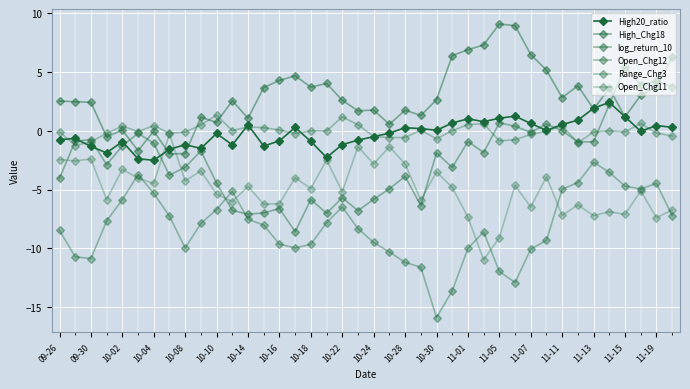

Where do High20_ratio and Open_Chg11 first cross each other?

10-14 and 10-16